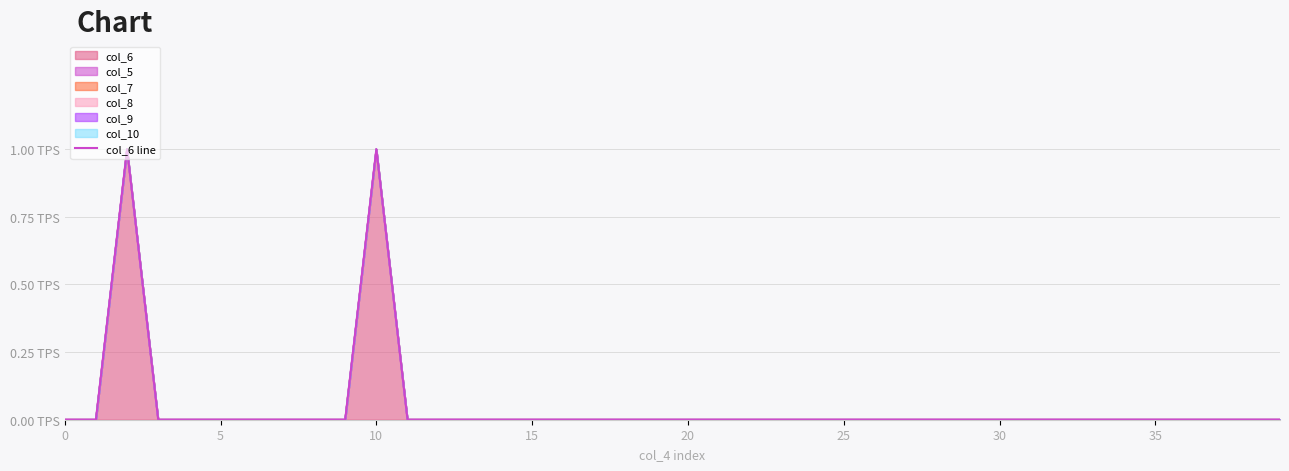

What is the label of the 29th point from the right?

11